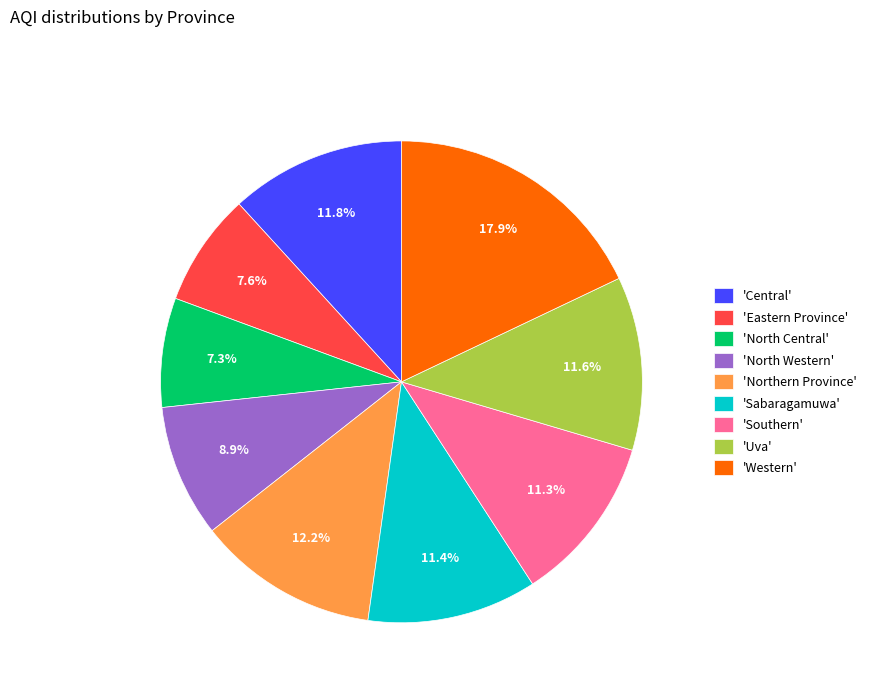

Which has a higher value, 'Eastern Province' or 'Southern'?

'Southern'